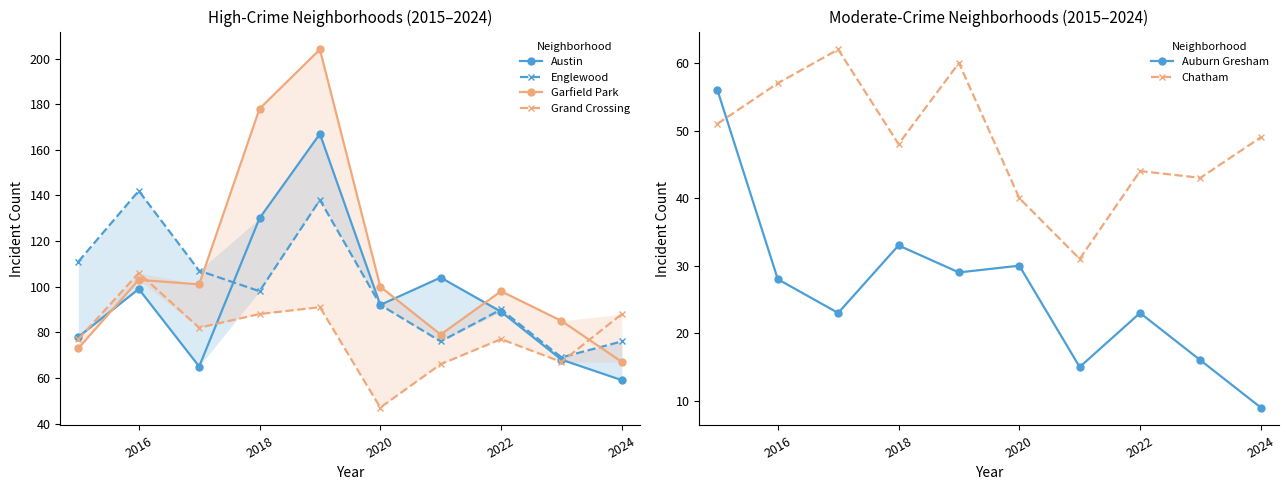

Which series has the widest spread of values?

Garfield Park